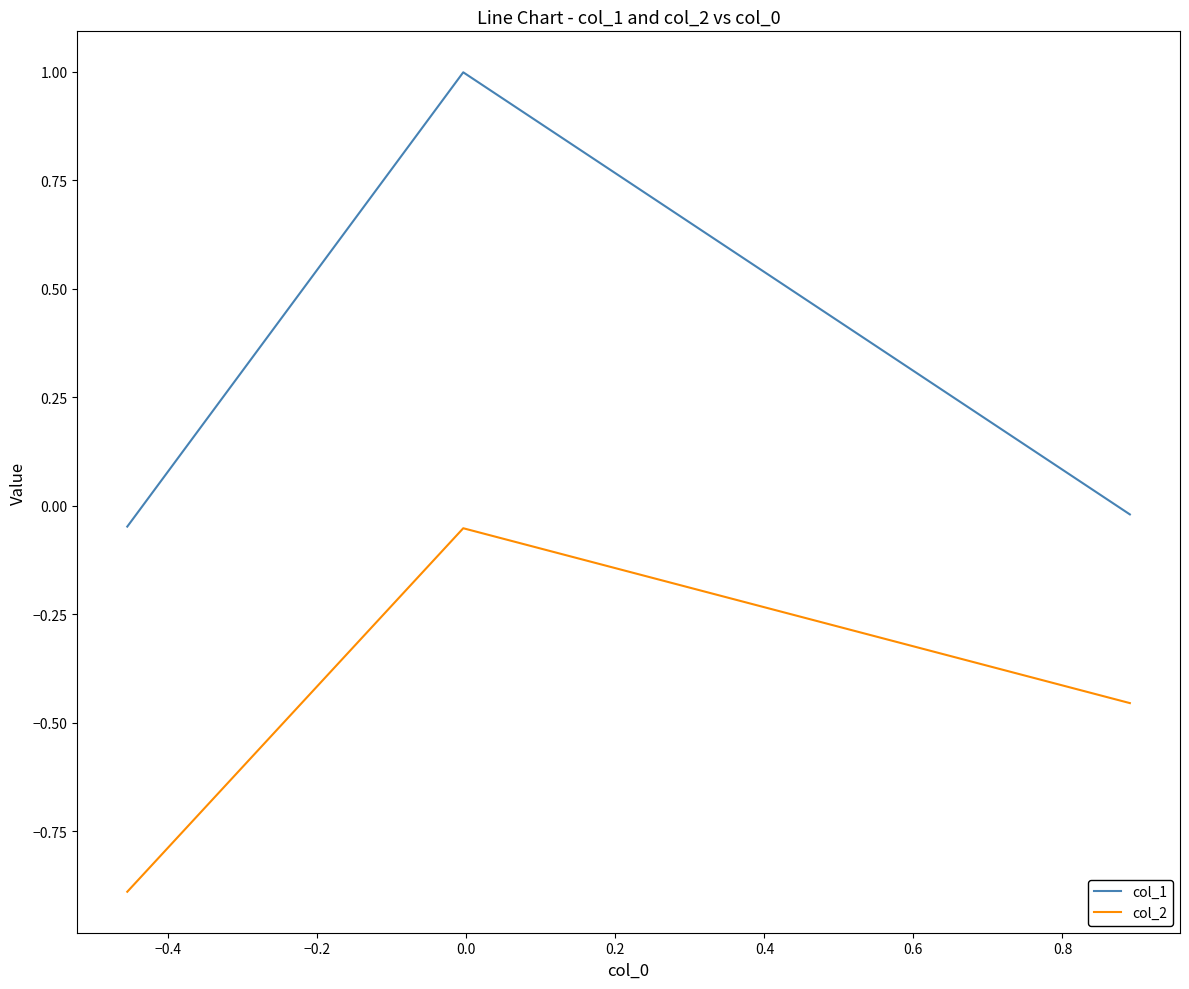

Which series has the largest total across all categories?

col_1